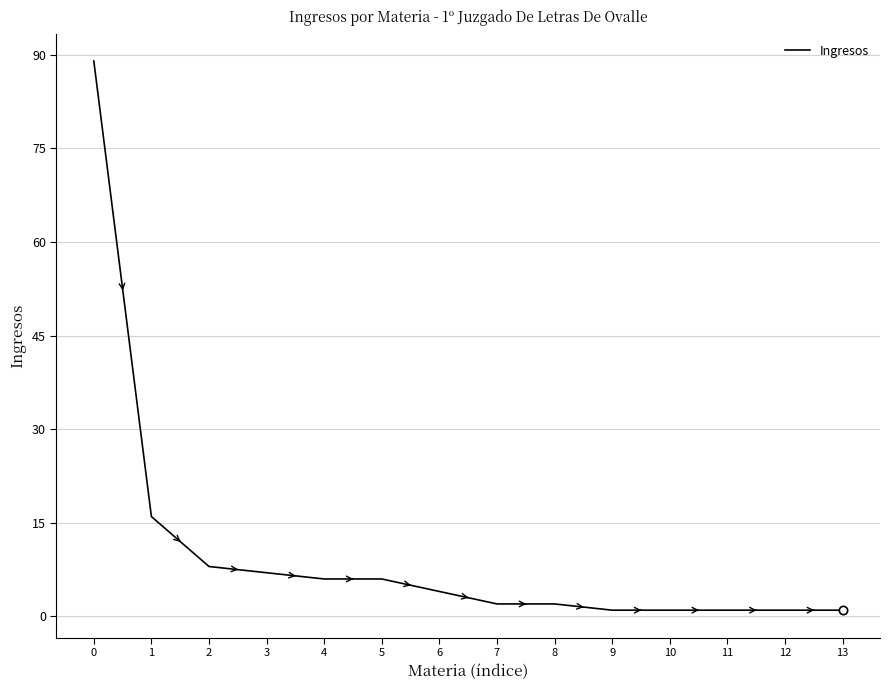

Reading left to right, list all the values displayed in this chart.

0=89	1=16	2=8	3=7	4=6	5=6	6=4	7=2	8=2	9=1	10=1	11=1	12=1	13=1